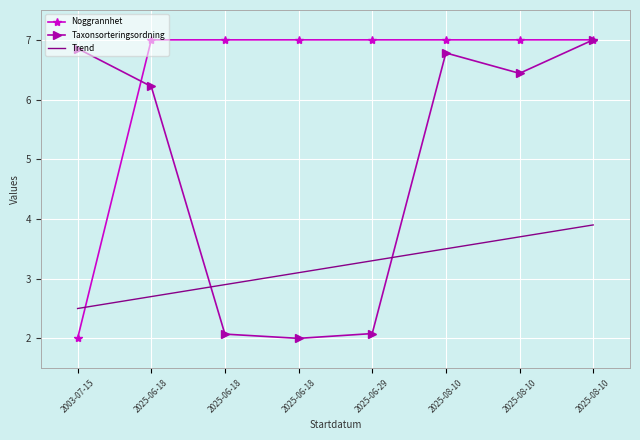

True or false: Taxonsorteringsordning and Noggrannhet cross at least once.

True